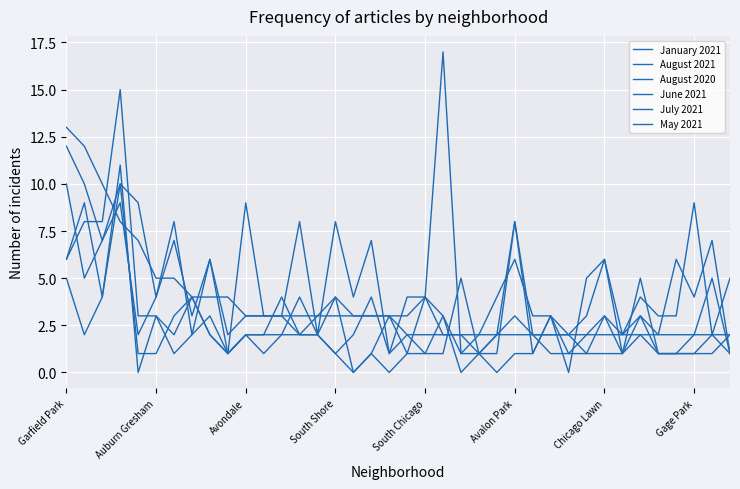

How many categories are shown in the chart?

38